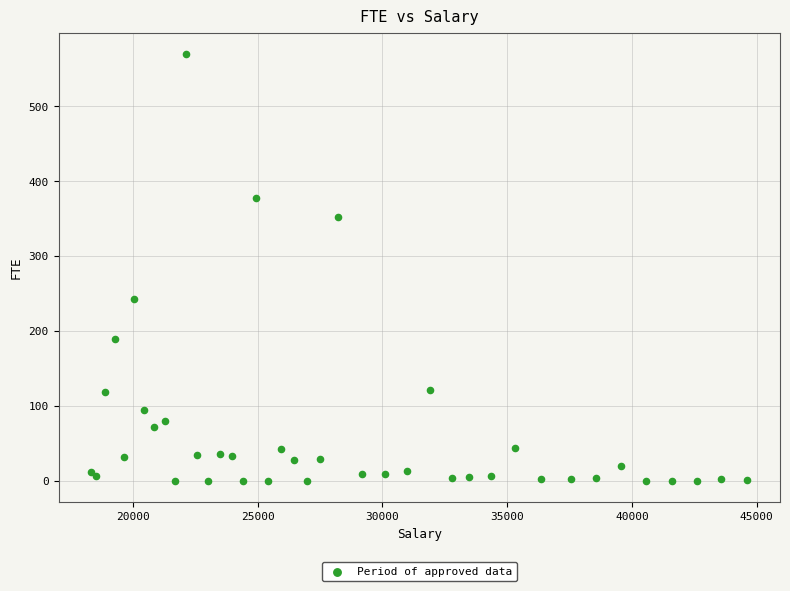

What Y value in the scatter plot is closest to 284?

242.7